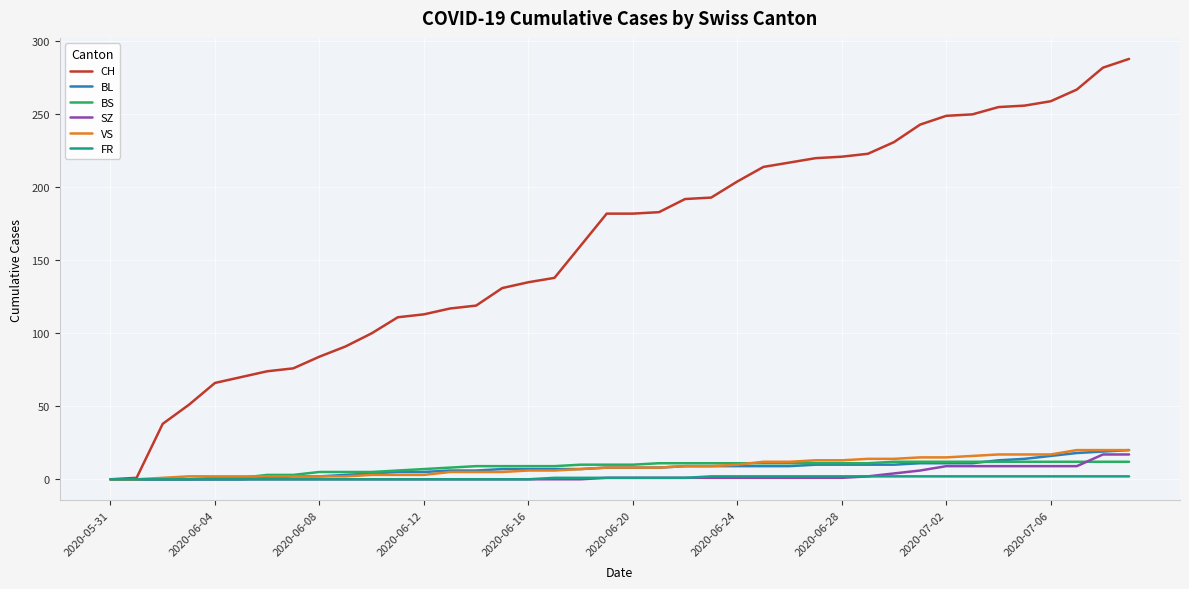

Which series has the widest spread of values?

CH